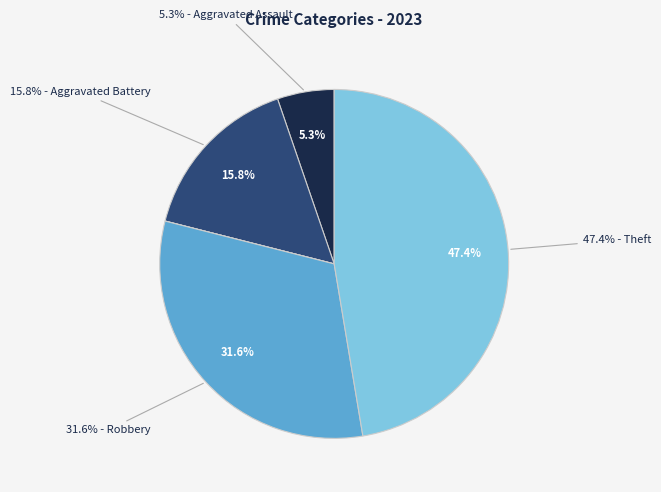

What portion of the pie excludes Arson?

100.0%